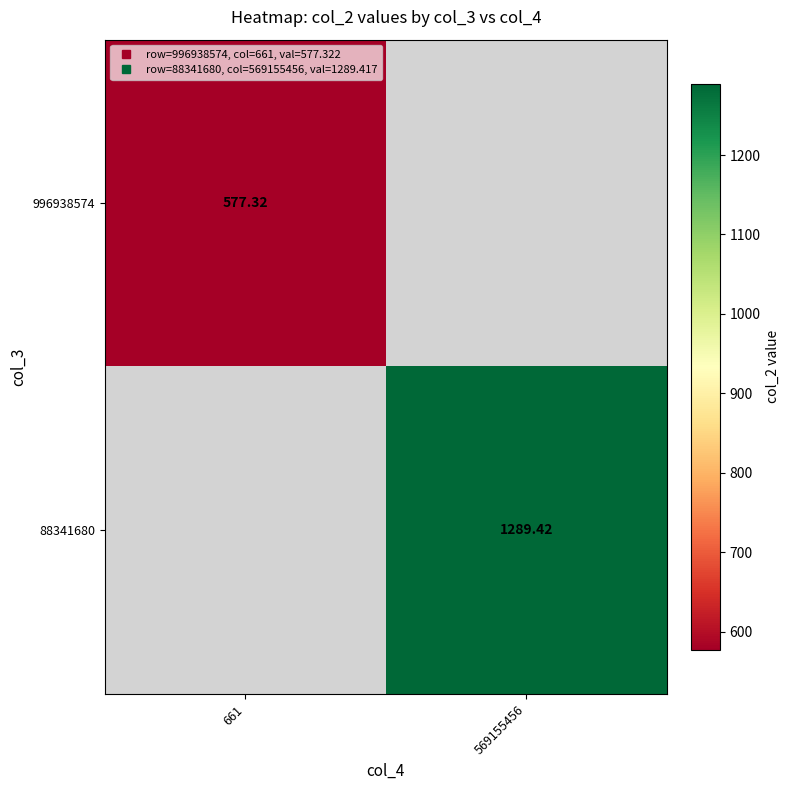

Which has a higher value, 661 or 569155456?

569155456